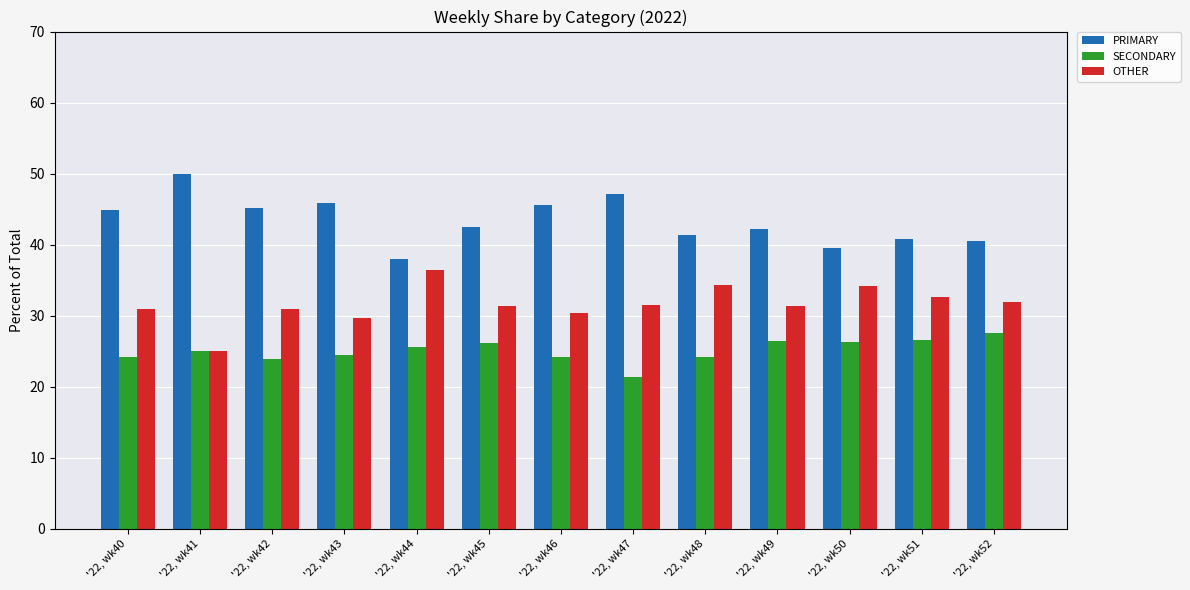

At which label does PRIMARY first exceed 42?

'22, wk40